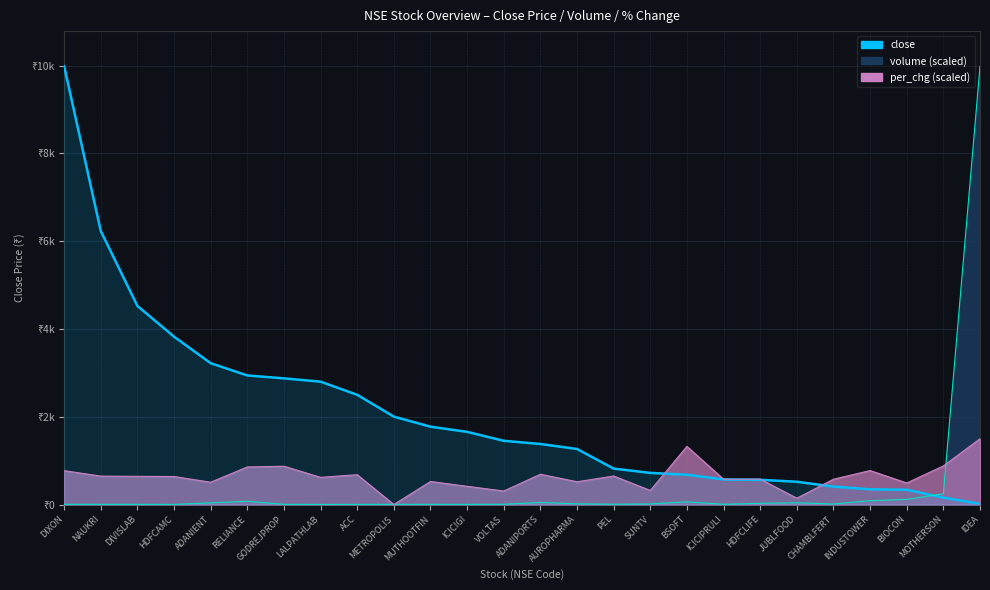

What position from the right is CHAMBLFERT?

5